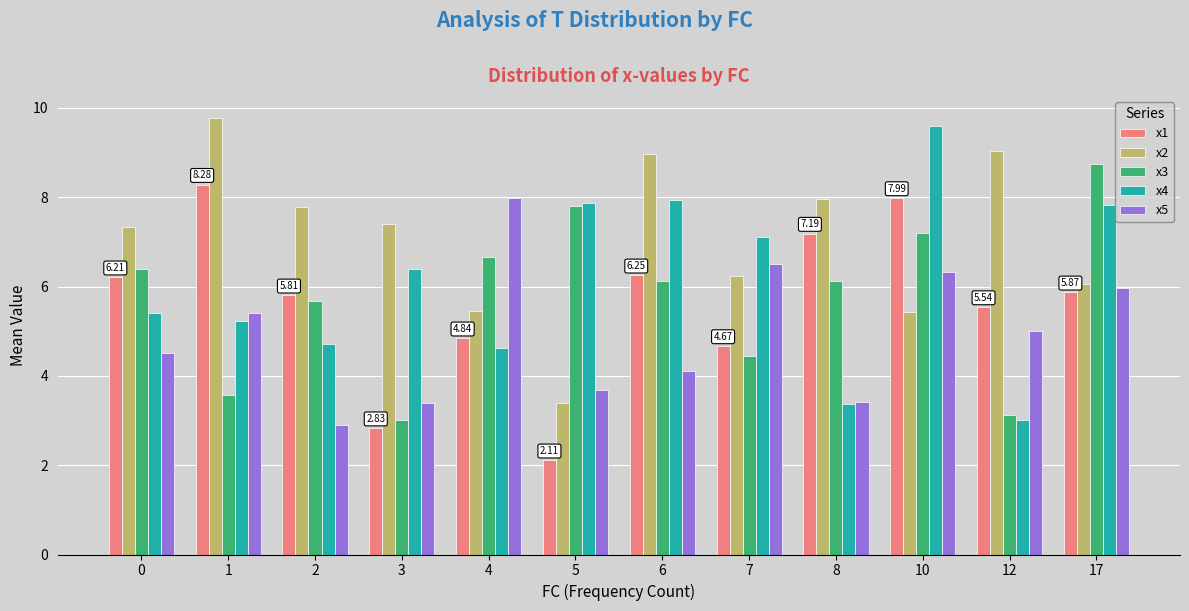

The value of x3 at 8 is 9.5. True or false?

False